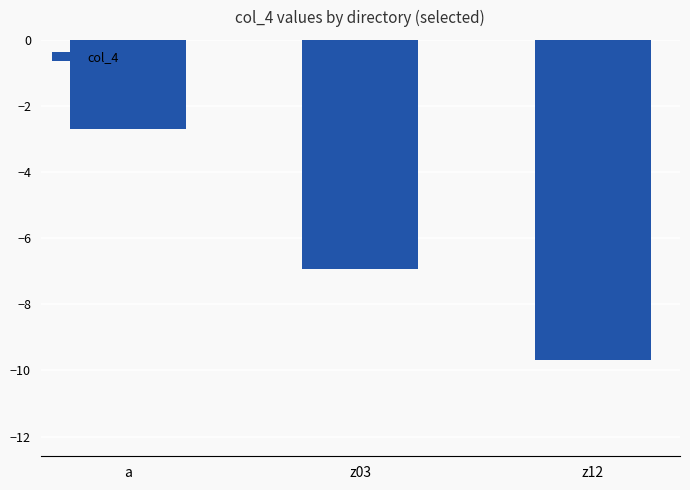

What is the label of the 3rd bar from the left?

z12